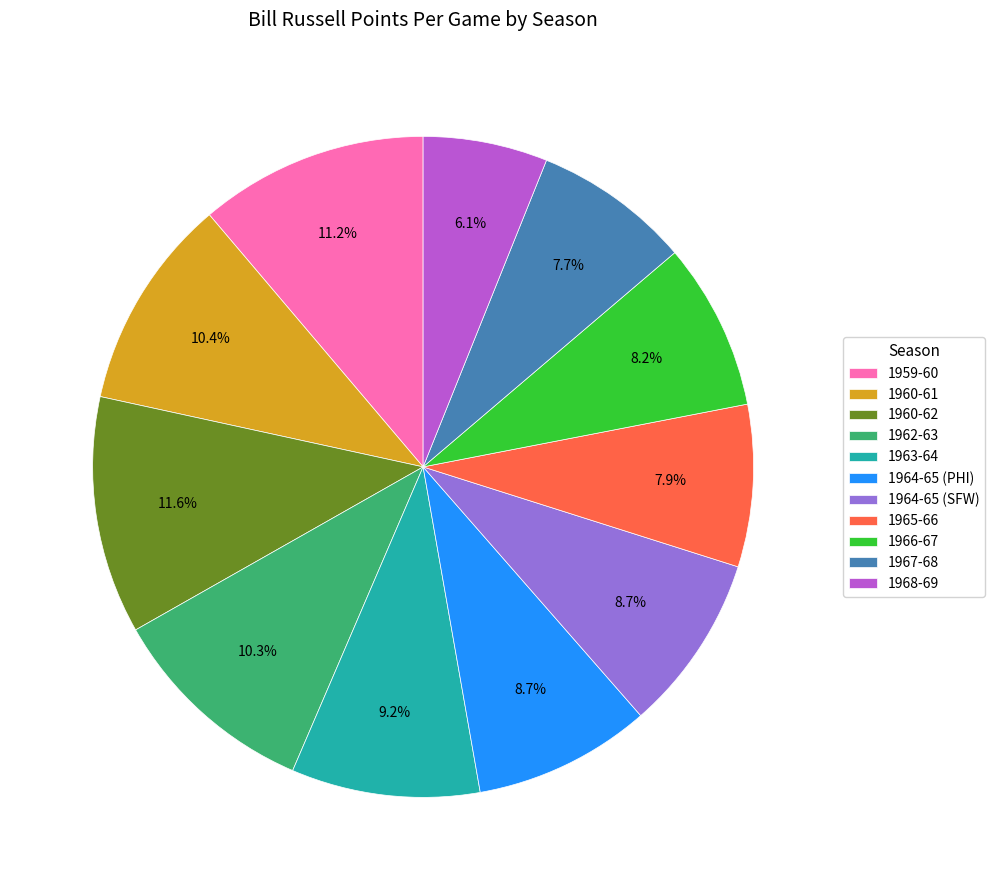

Is the sum of 1967-68 and 1964-65 (SFW) greater than half?

No